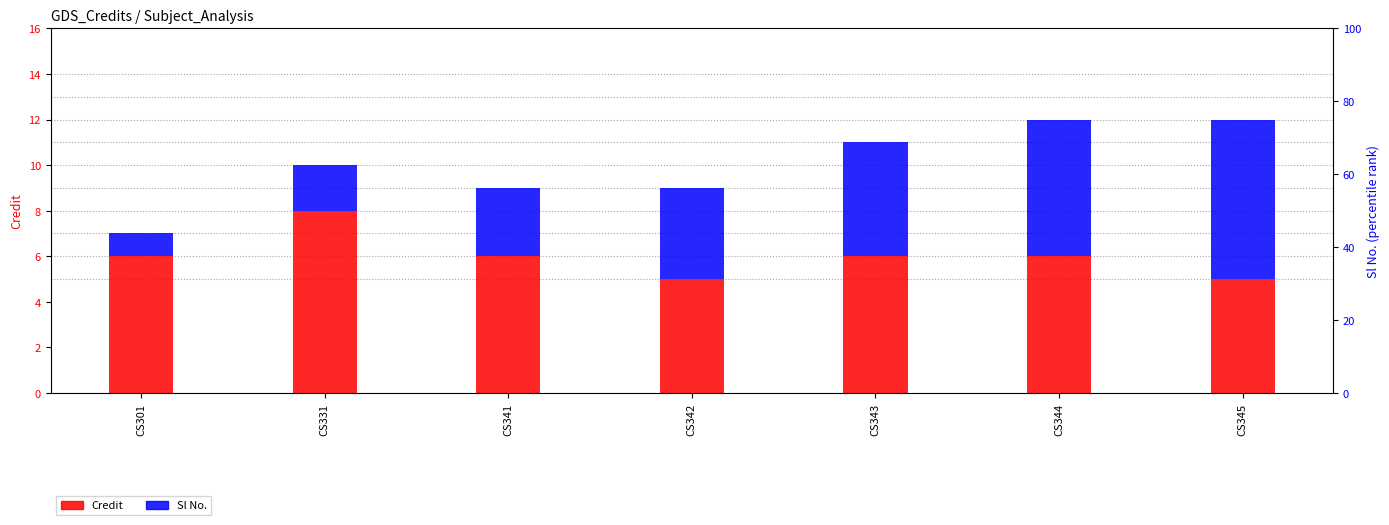

How many bars are there in each group?

2